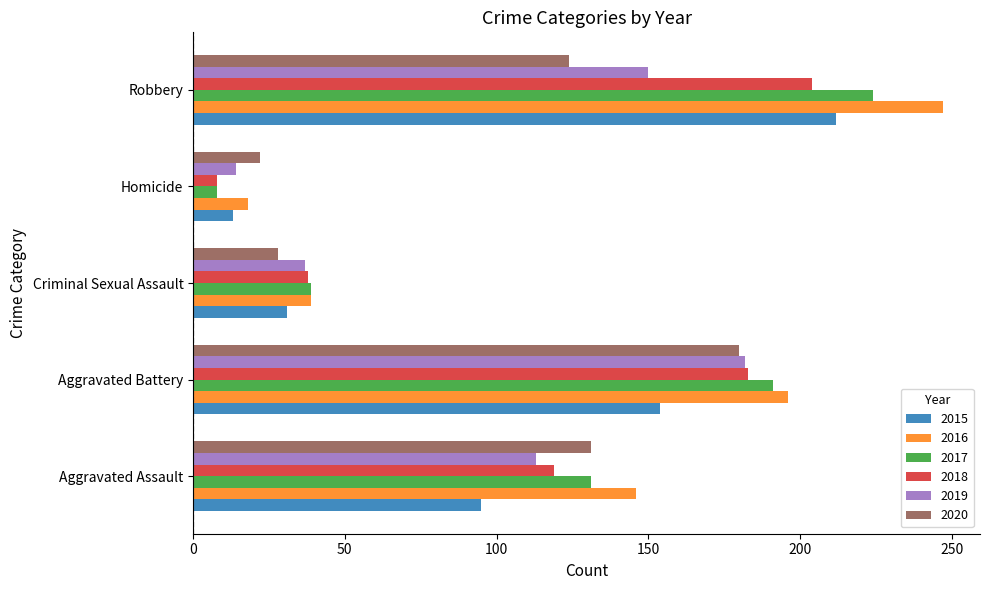

The 2020 series shows 31 at Robbery. True or false?

False